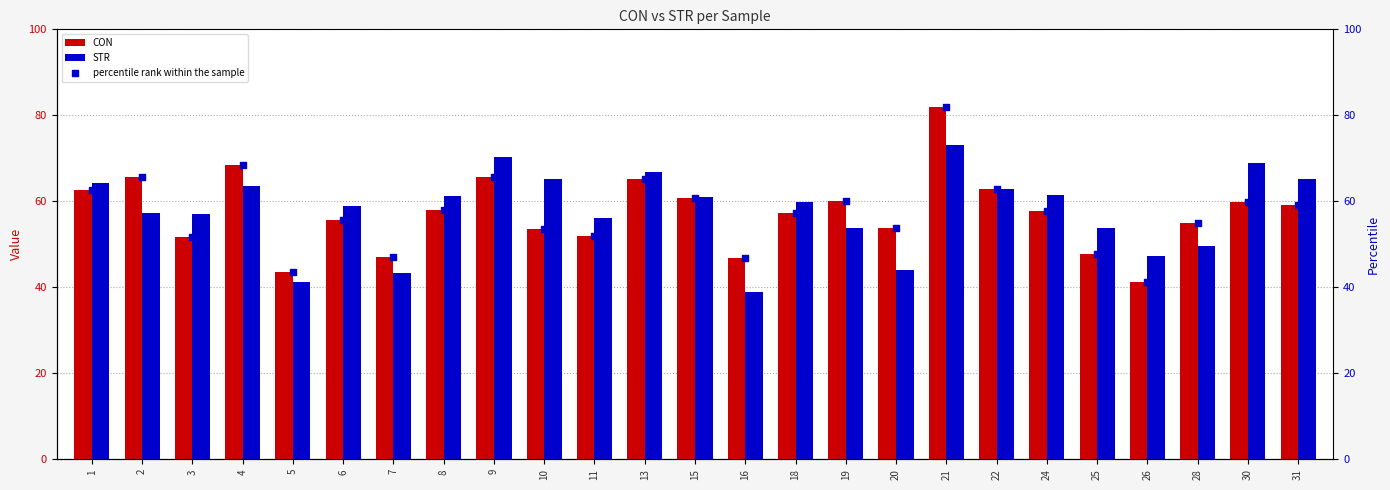

Which series reaches the maximum Y coordinate?

CON